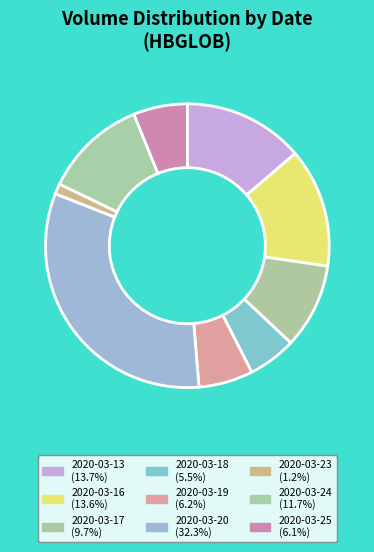

How many segments does this pie chart have?

9